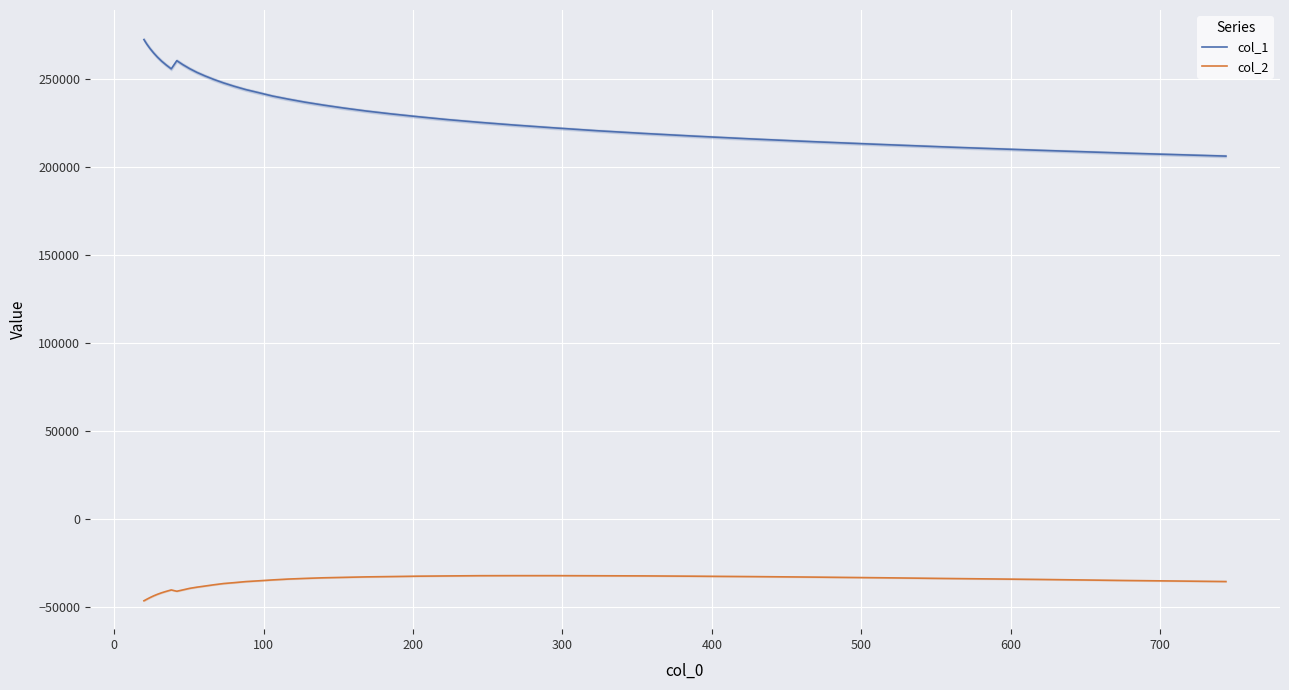

What is the maximum value for col_1?

272180.8